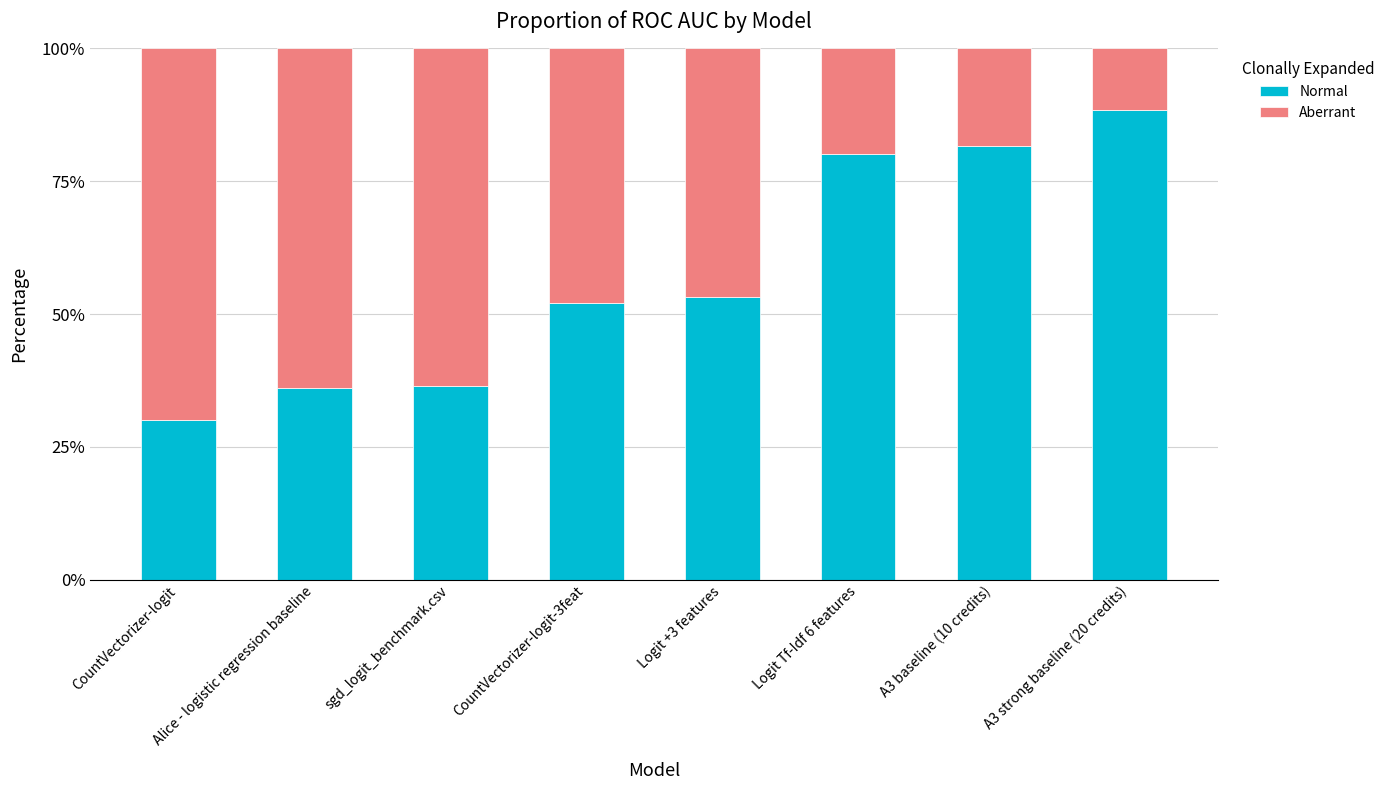

The value of Normal at CountVectorizer-logit-3feat is 0.5. True or false?

True